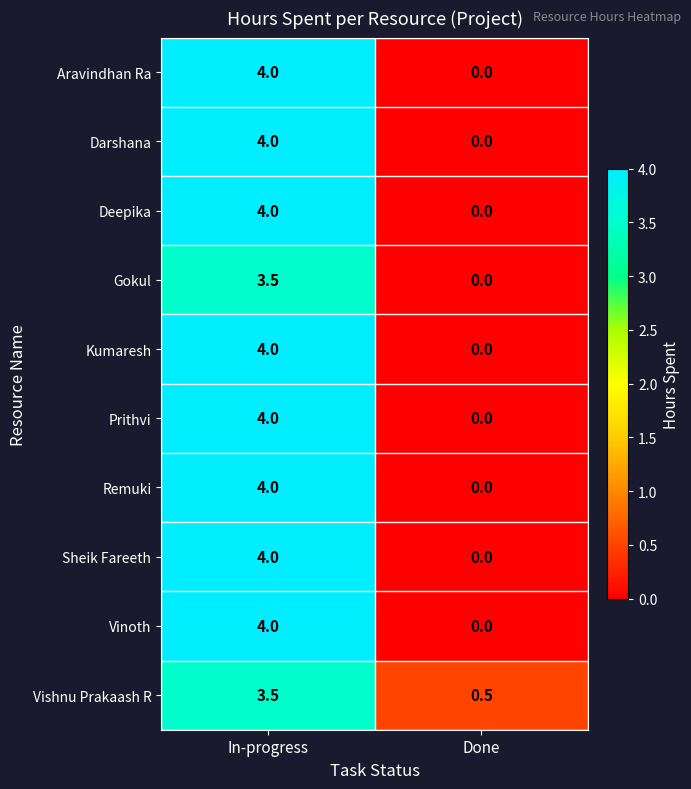

Read the Deepika value at In-progress.

4.0